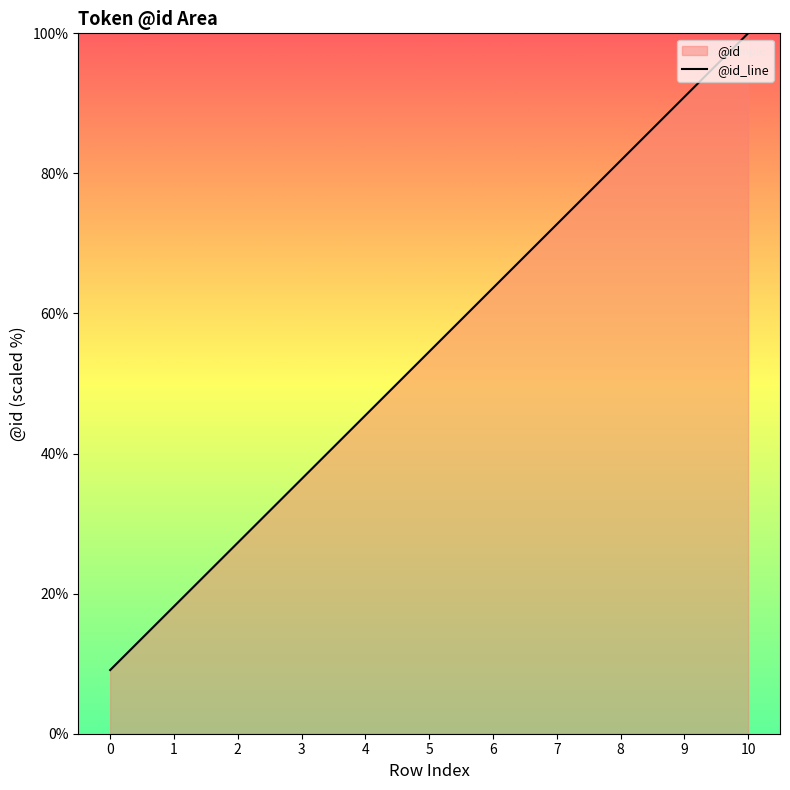

List the labels in order of value, smallest first.

0, 1, 2, 3, 4, 5, 6, 7, 8, 9, 10